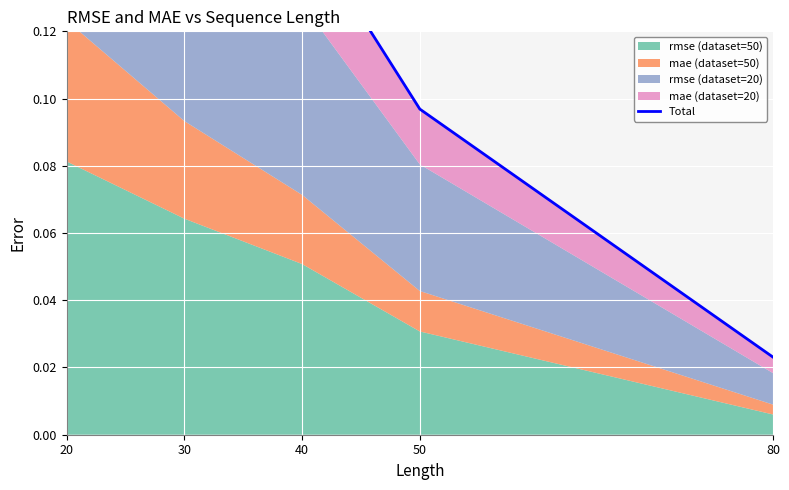

True or false: the data shows 0.3 at 30.

False